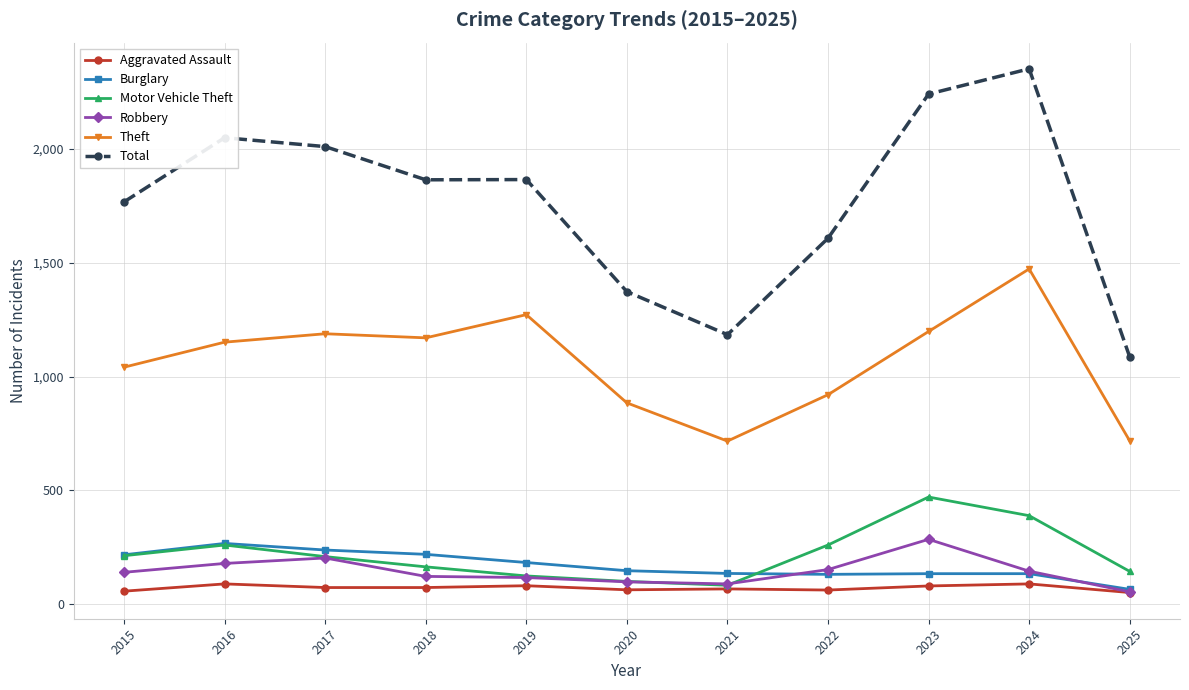

What is the lowest value of the Robbery series?

53